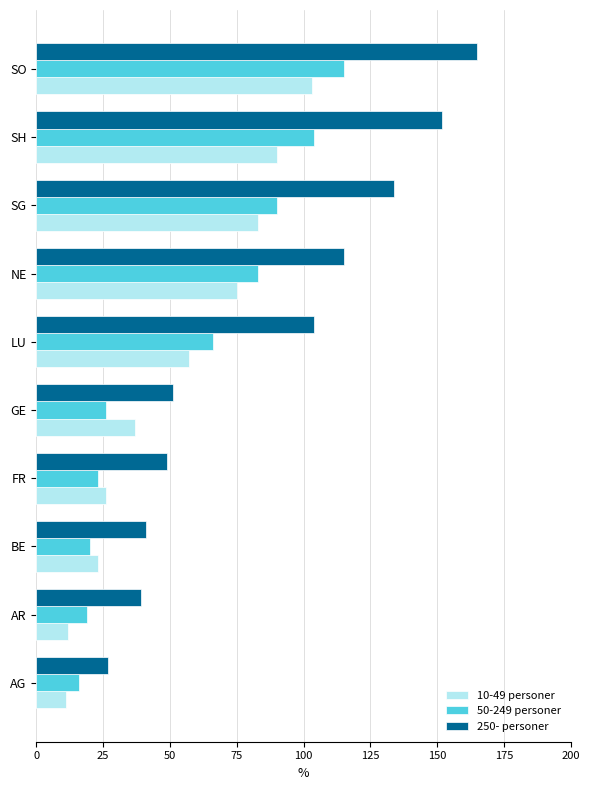

List the series in order of their peak value, lowest first.

10-49 personer, 50-249 personer, 250- personer